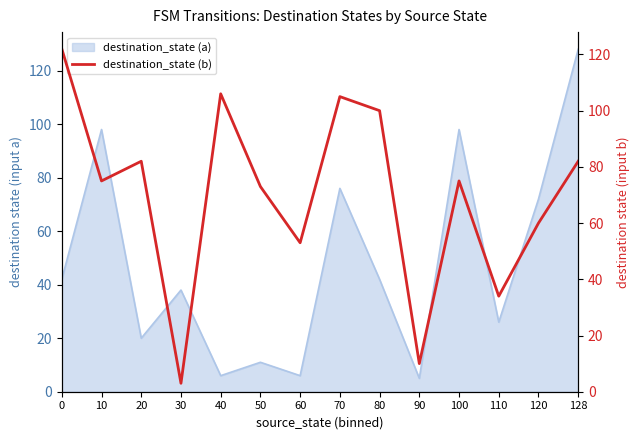

Reading left to right, extract all data points from this chart.

122	75	82	3	106	73	53	105	100	10	75	34	60	82